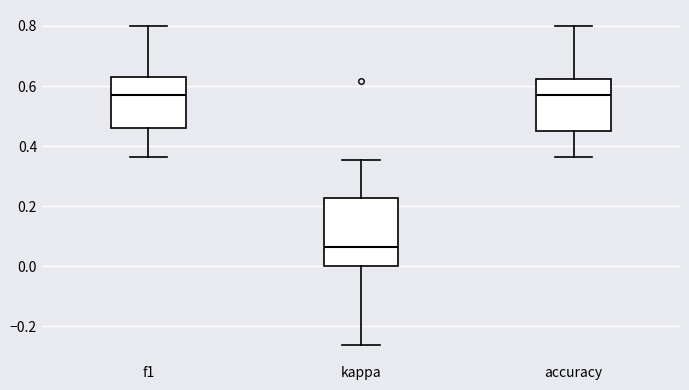

Reading left to right, transcribe this box plot: for each box, give where its median line is, the range the box spans, and where its two whiskers end, as read against the y-axis. The values are not printed on the chart, so give them approximately, as read against the axis.

f1: median 0.58, box 0.46 to 0.64, whiskers 0.36 to 0.80
kappa: median 0.06, box 0.00 to 0.22, whiskers -0.26 to 0.36
accuracy: median 0.58, box 0.46 to 0.62, whiskers 0.36 to 0.80